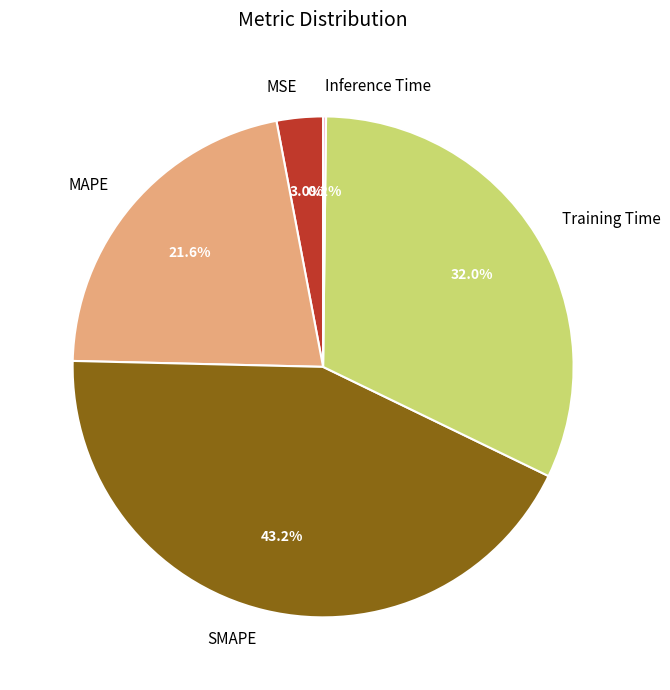

True or false: Training Time accounts for 32% of the total.

True